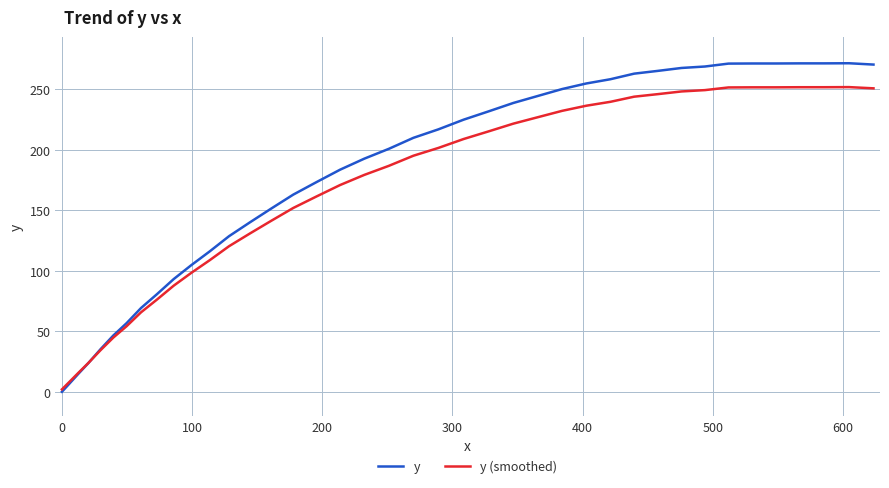

List the series in order of their peak value, highest first.

y, y (smoothed)